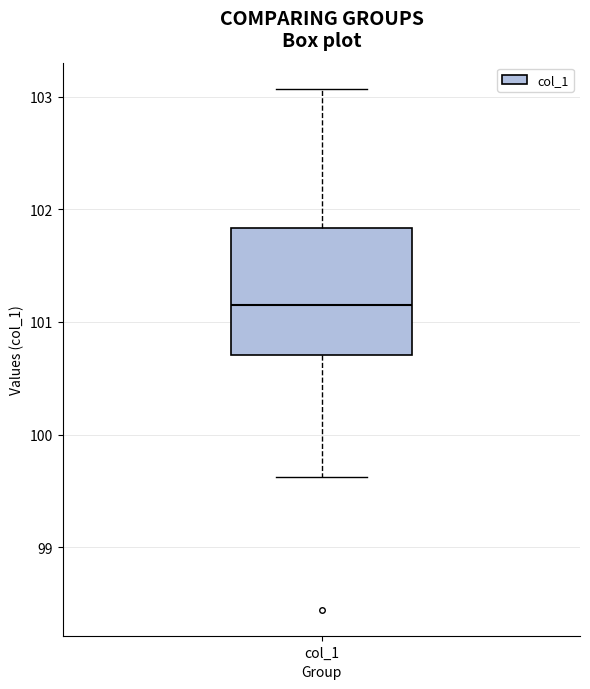

Read this box plot against the y-axis: the position of the median line, the range covered by the box, and the ends of both whiskers. The values are not printed on the chart, so give them approximately, as read against the axis.

median 101.2, box 100.7 to 101.8, whiskers 99.6 to 103.1